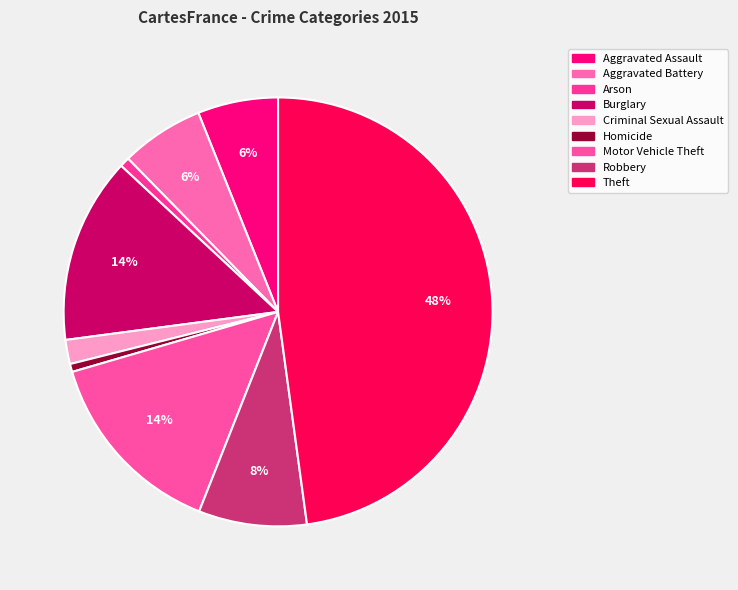

To the nearest percent, what is the difference between the largest and smallest slice percentages?

47%